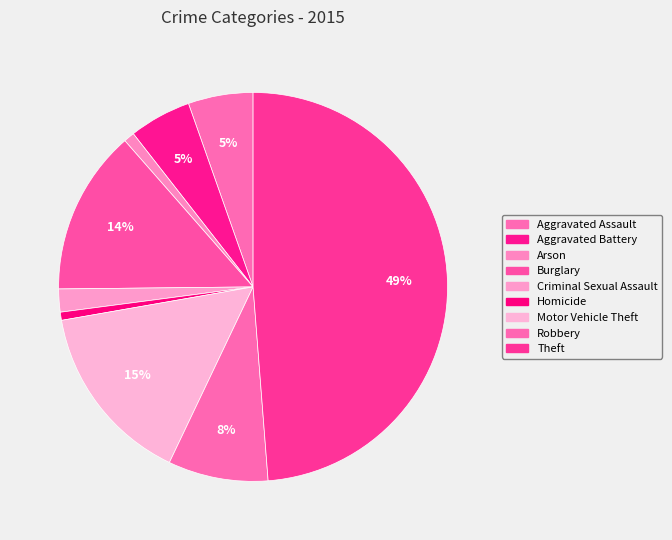

Is it true that Theft is 49% of the pie?

True